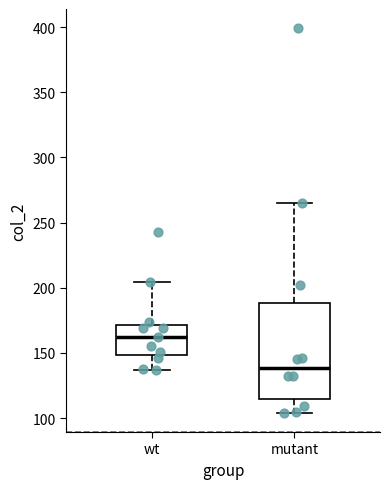

Reading left to right, read every box against the y-axis: the position of its median line, the range the box covers, and the ends of its whiskers. The values are not printed on the chart, so give them approximately, as read against the axis.

wt: median 160, box 150 to 170, whiskers 135 to 205
mutant: median 140, box 115 to 190, whiskers 105 to 265